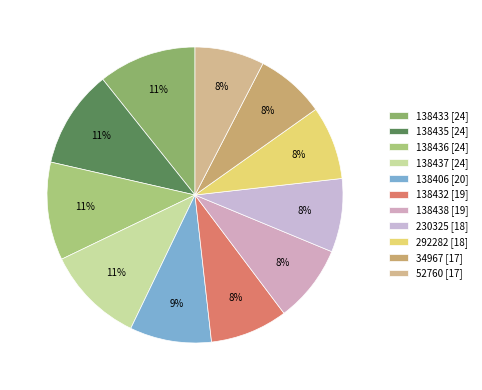

How many segments does this pie chart have?

11